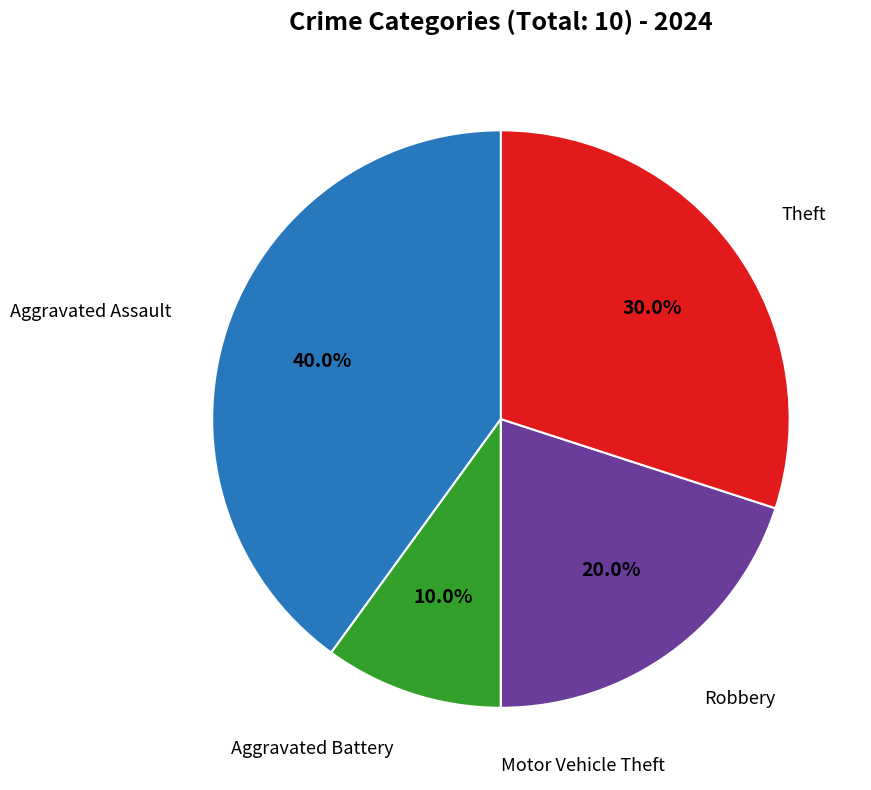

How much of the chart is everything except Robbery?

80.0%